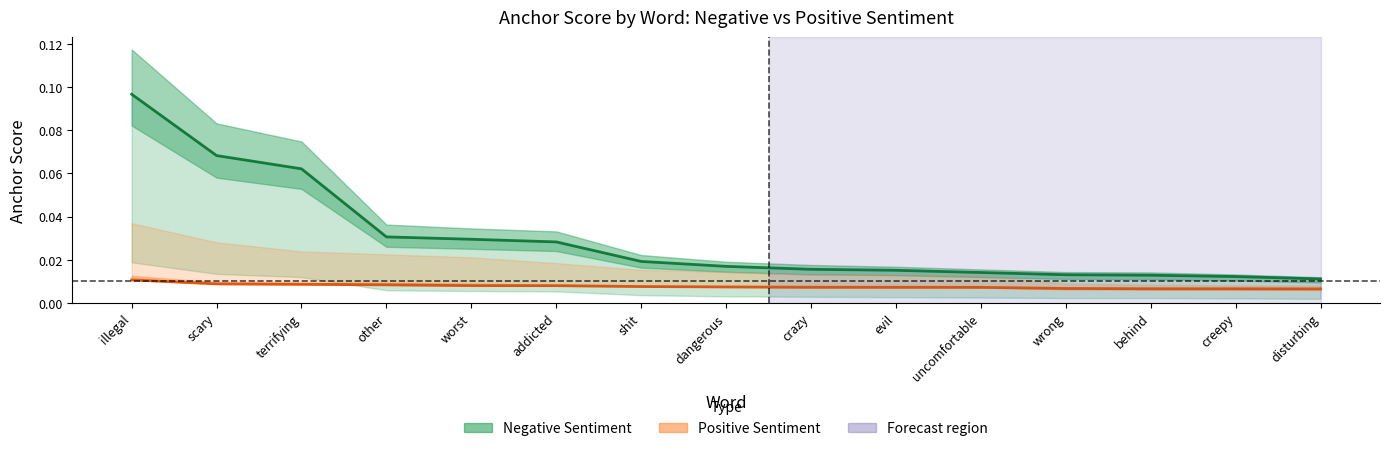

Between crazy and terrifying, which is larger?

terrifying